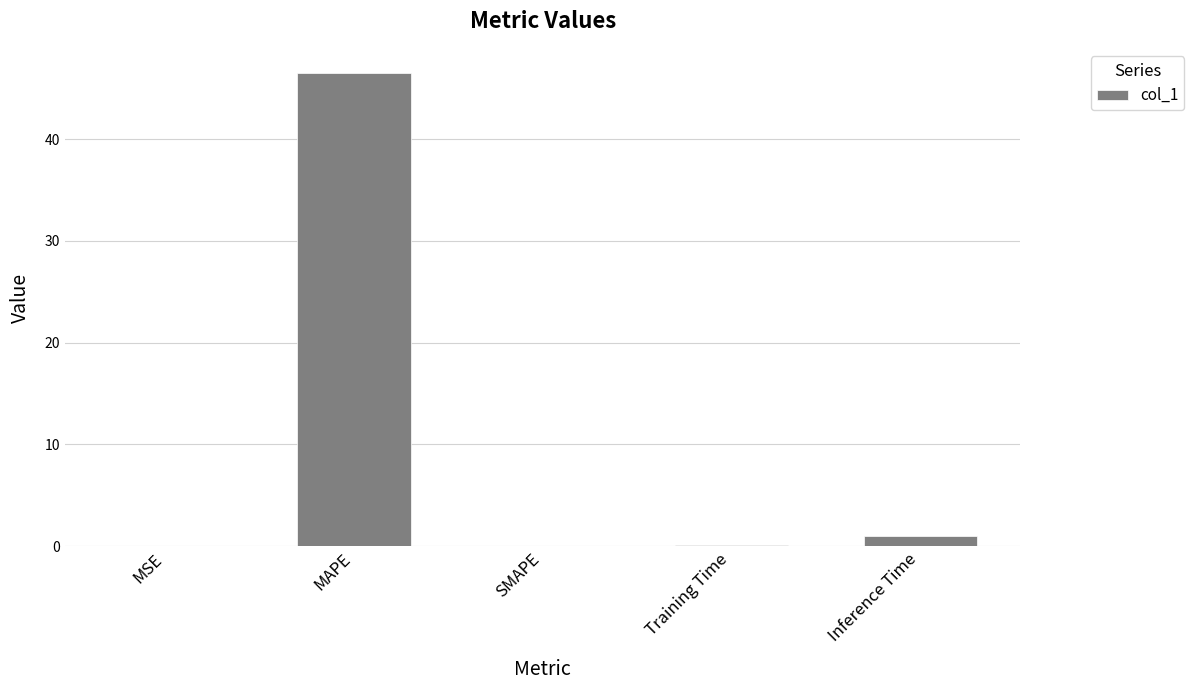

The chart shows a value of 0.0 at MSE. True or false?

True